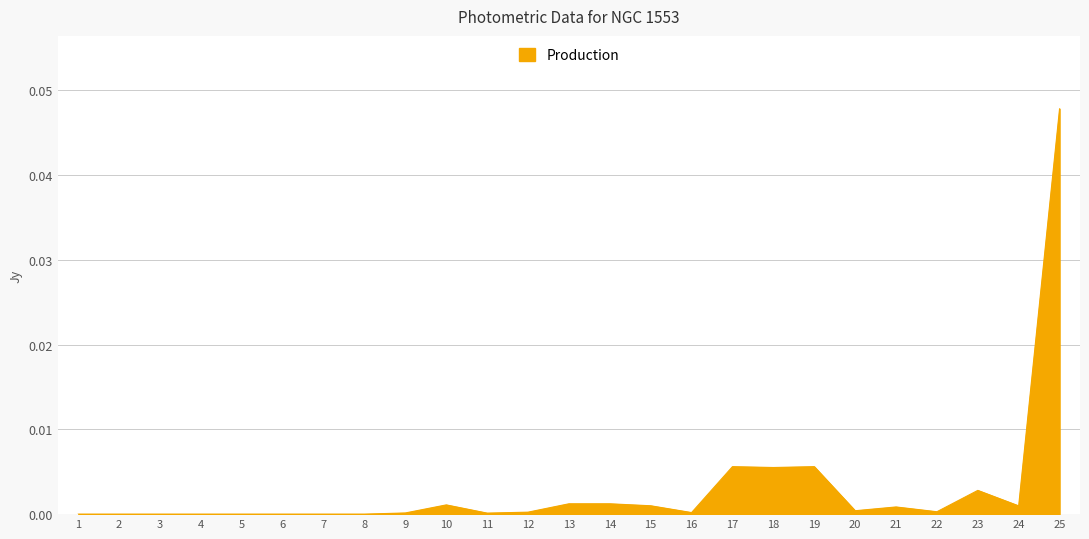

Does the chart have visible grid lines?

Yes